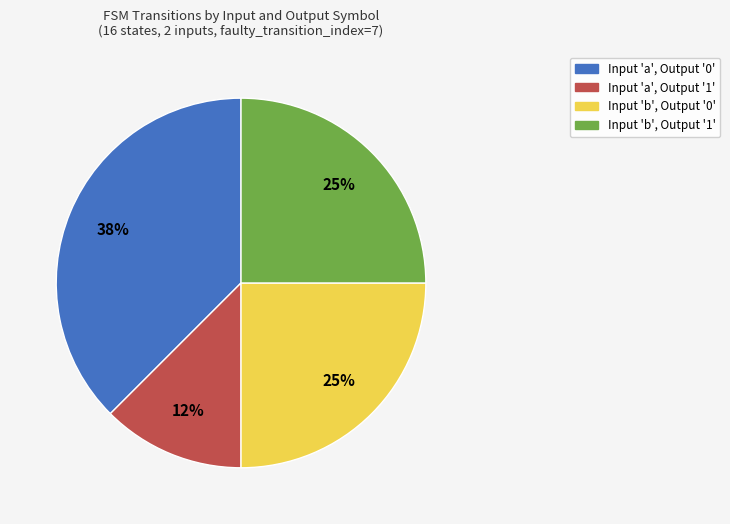

Does any single category account for the majority?

No